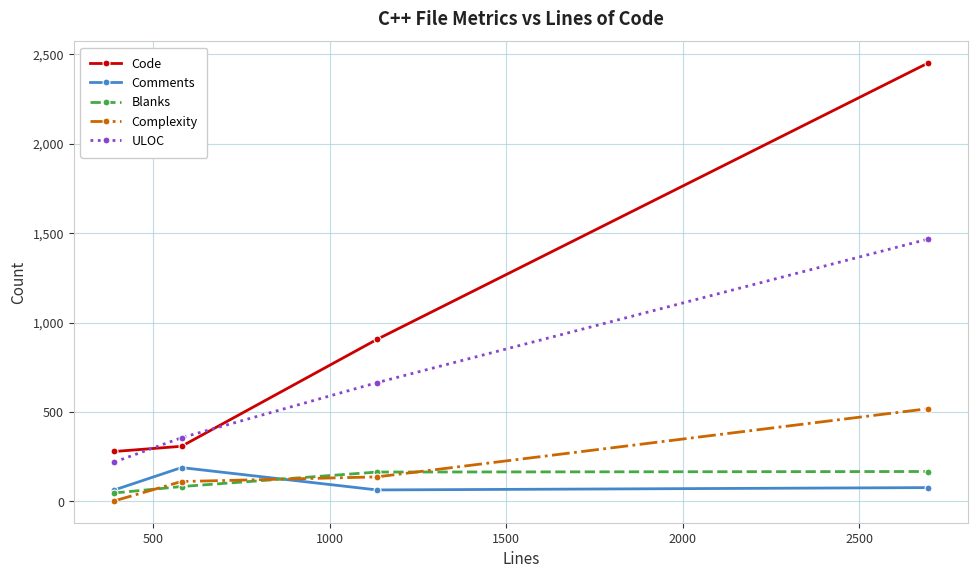

Which series has the widest spread of values?

Code